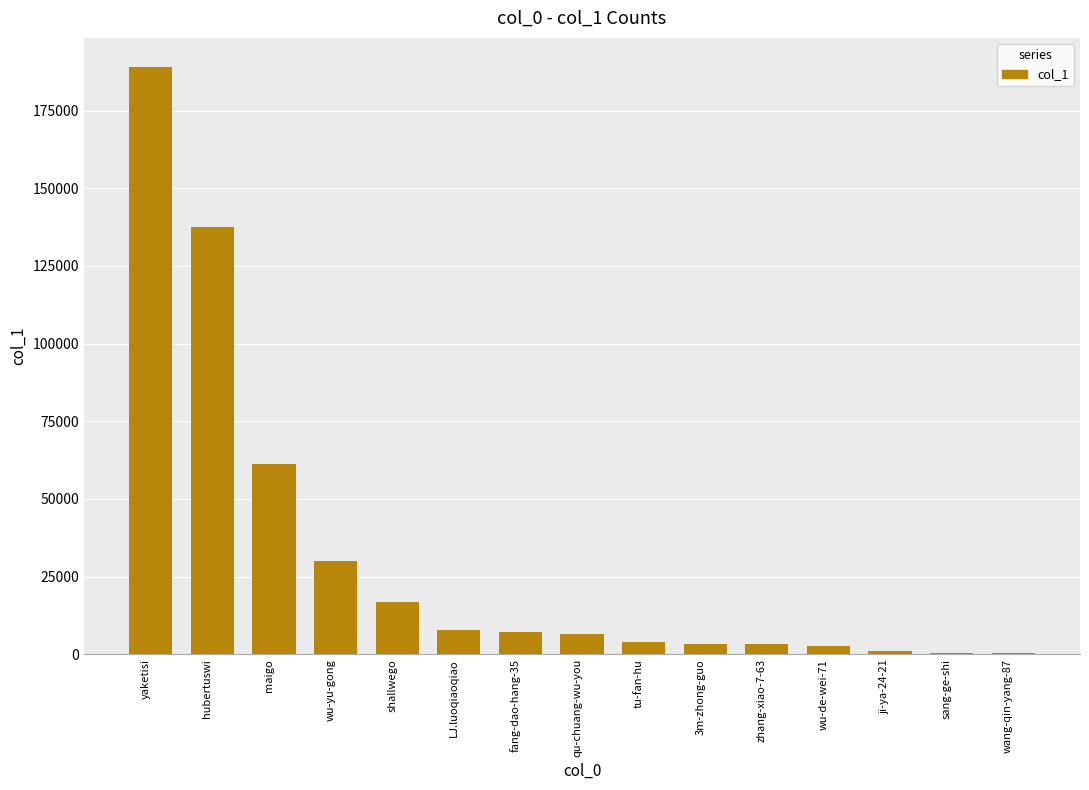

Where does the data first go above 6704?

yaketisi